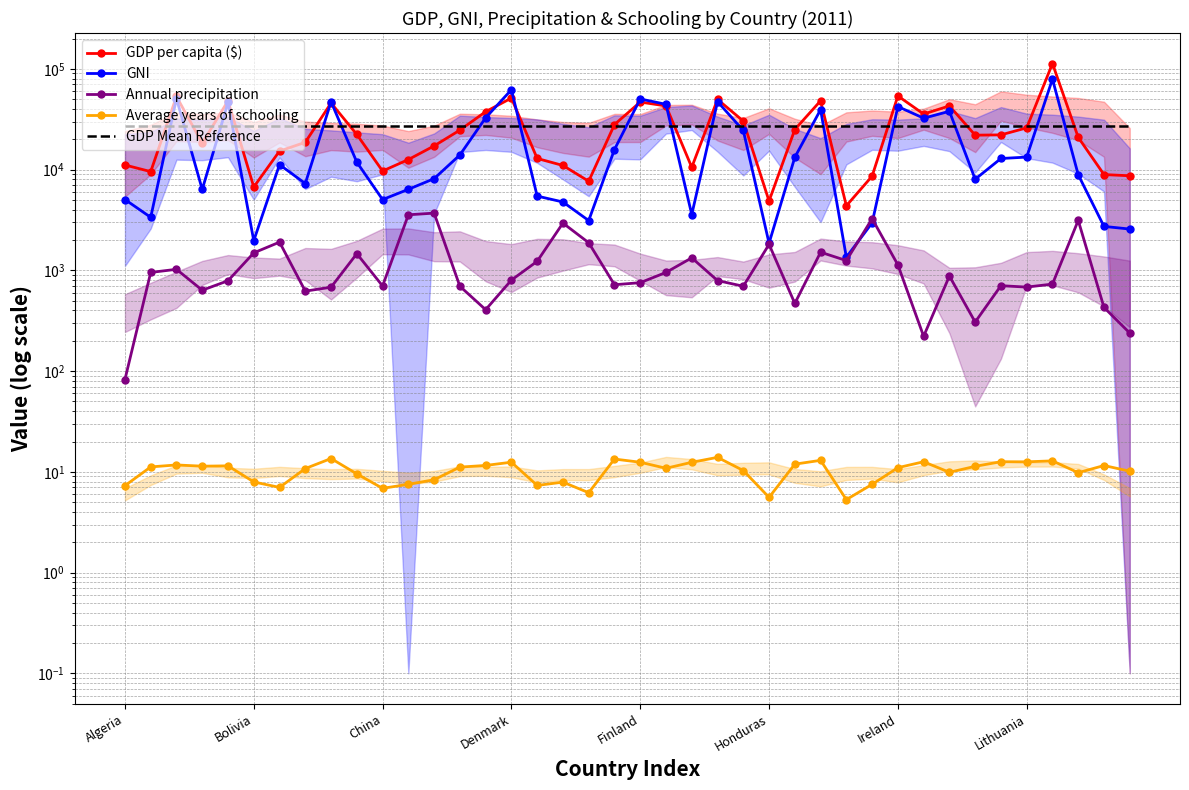

What is the label of the 12th point from the right?

28